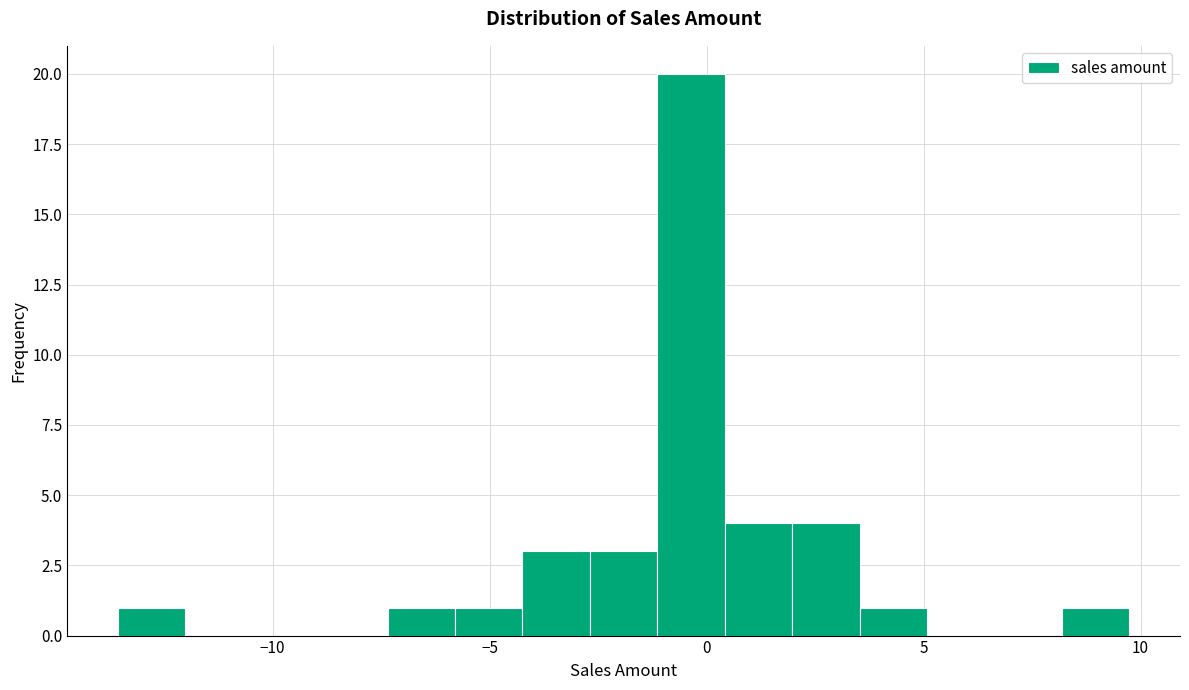

Around what value on the x-axis is the tallest bar? Give the approximate position of its centre, as read against the axis.

-0.5